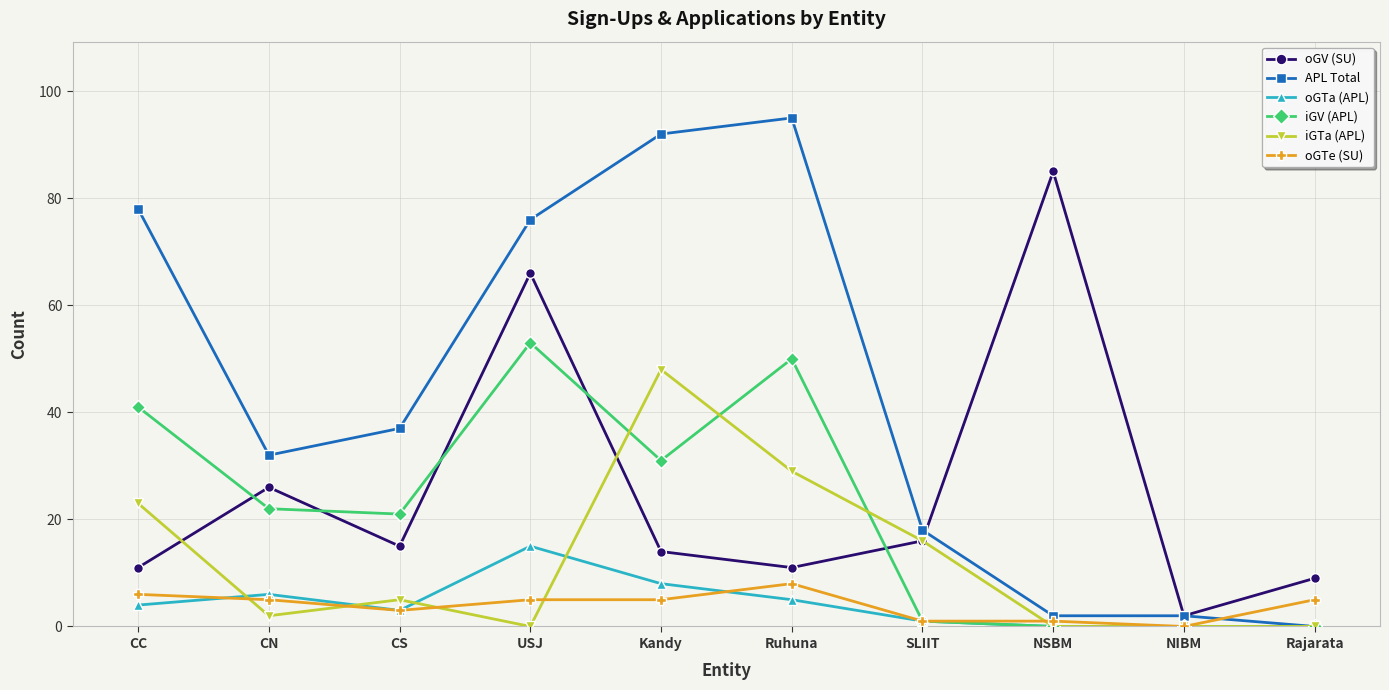

Where is iGV (APL) nearest to the value 26?

CN